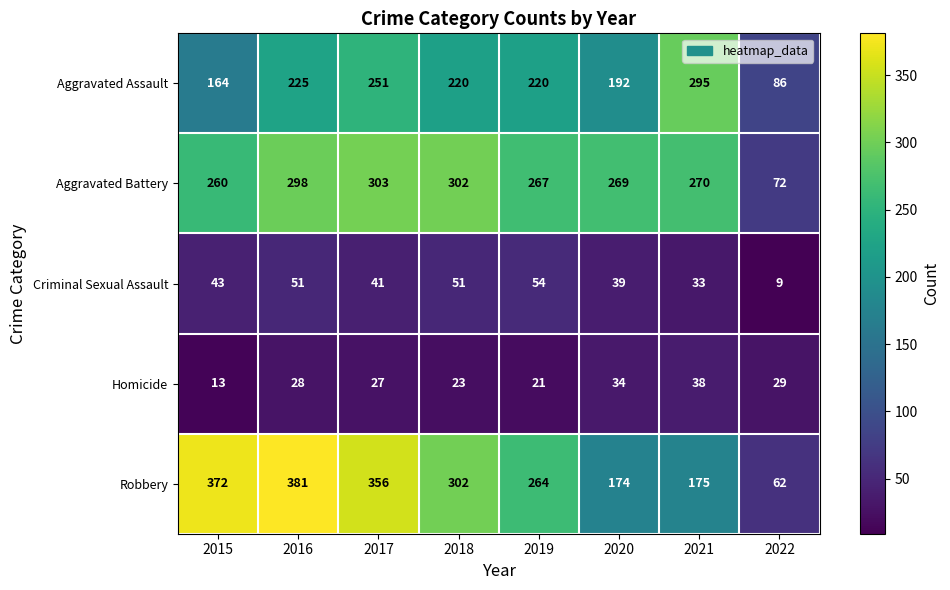

What is the difference between the highest and lowest values at 2020?

235